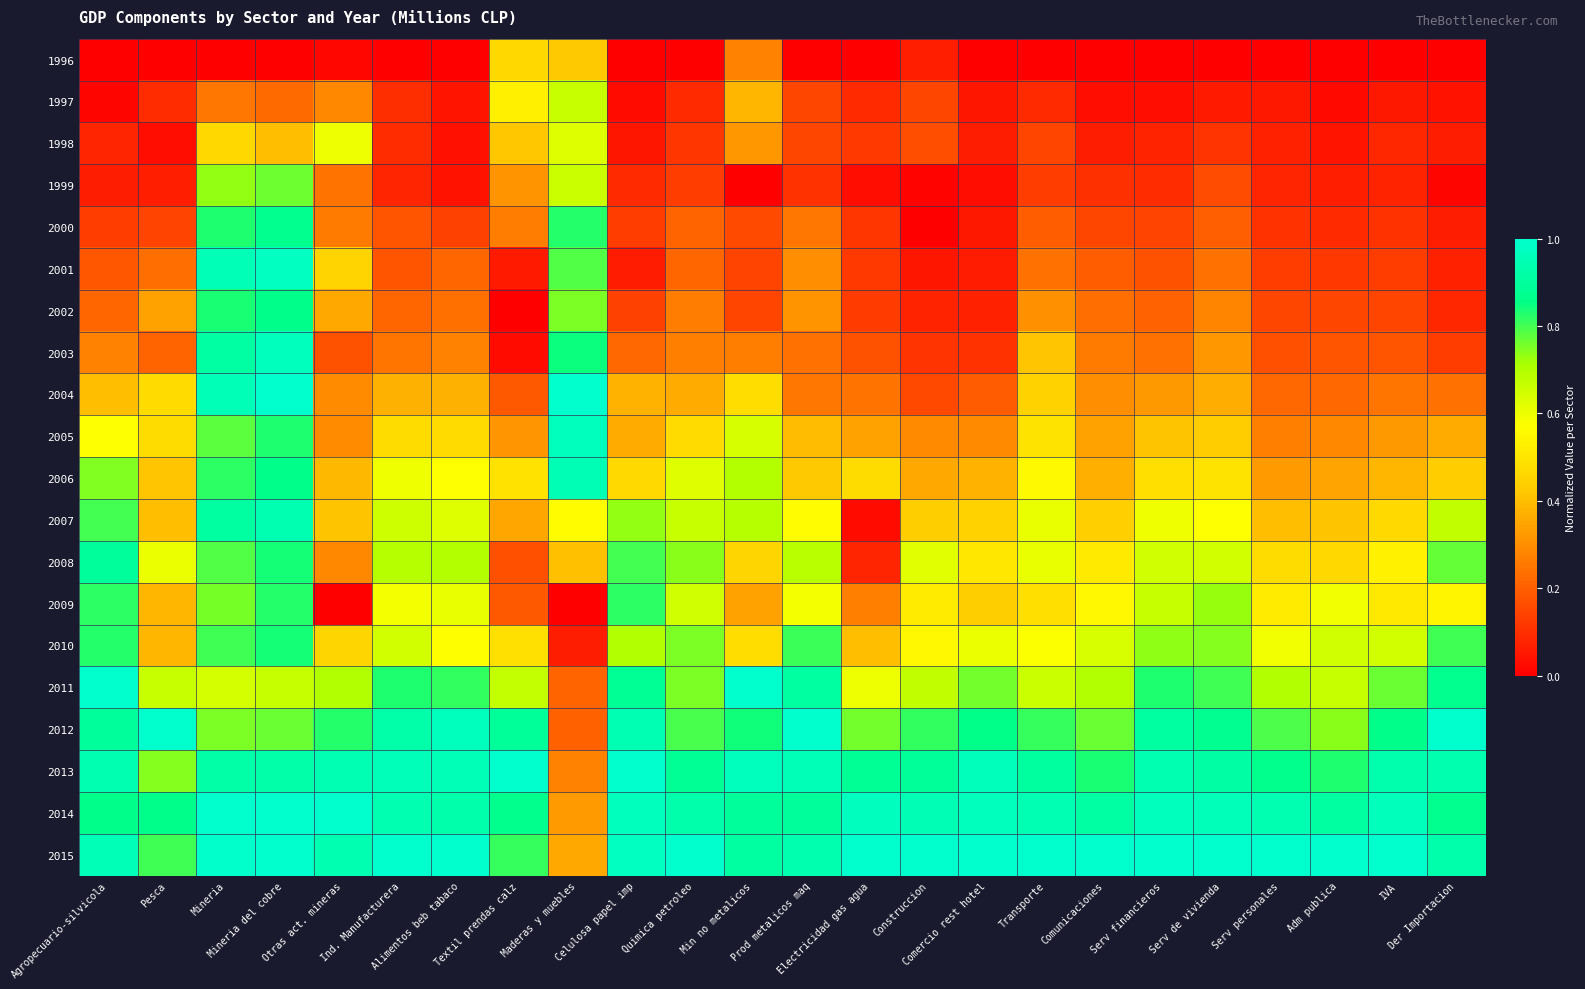

At how many categories does at least one series exceed 0?

24